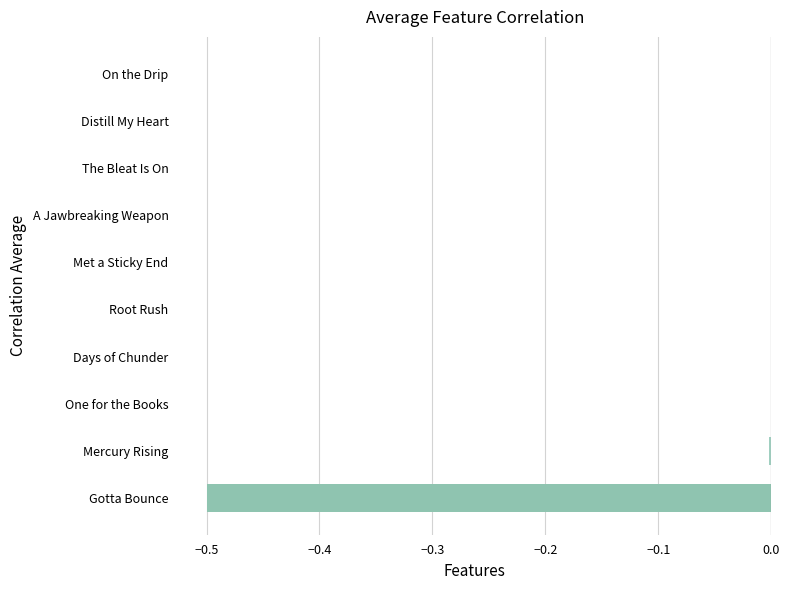

What is the sum of all values?

-0.5